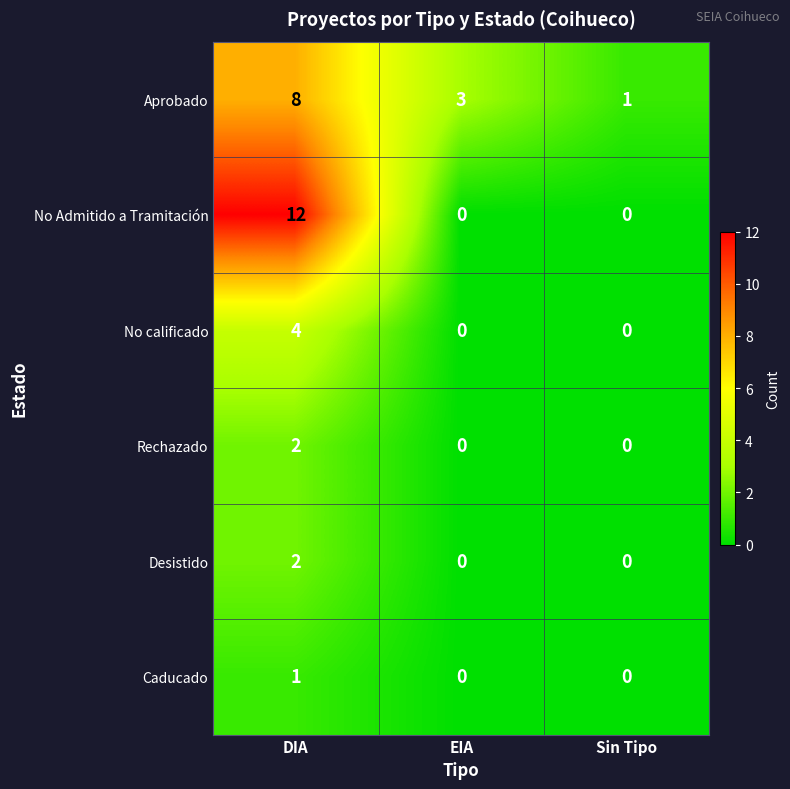

Which series has the largest range (max minus min)?

No Admitido a Tramitación